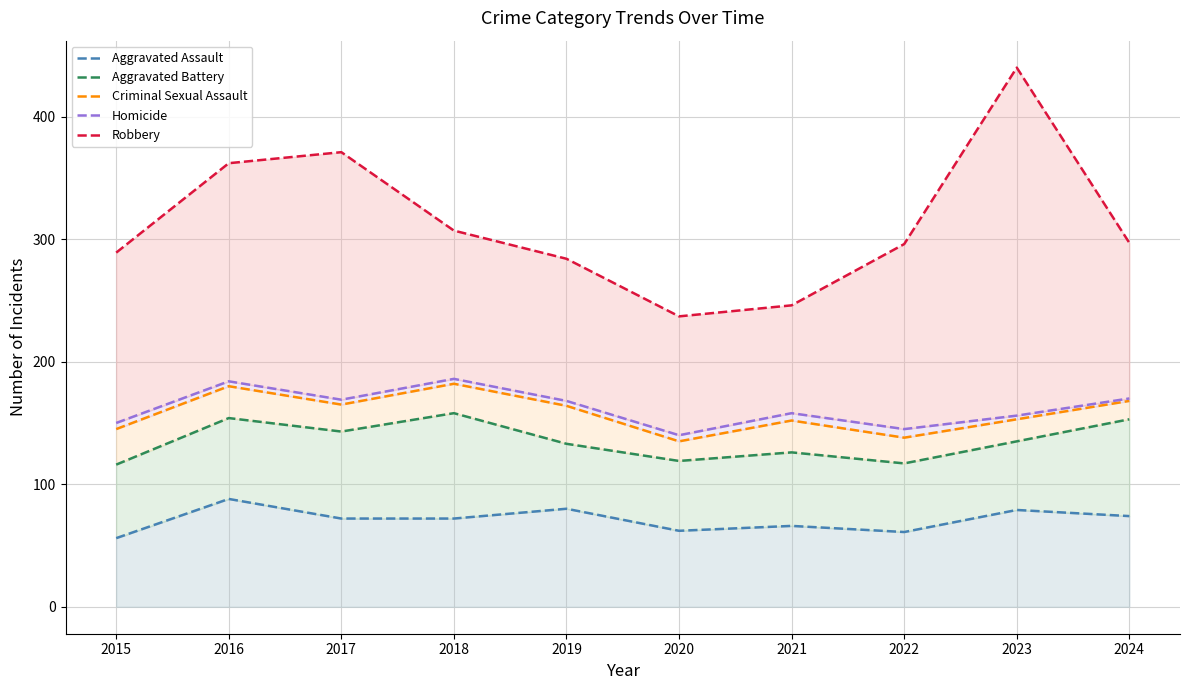

At which category is the sum across all series the highest?

2016